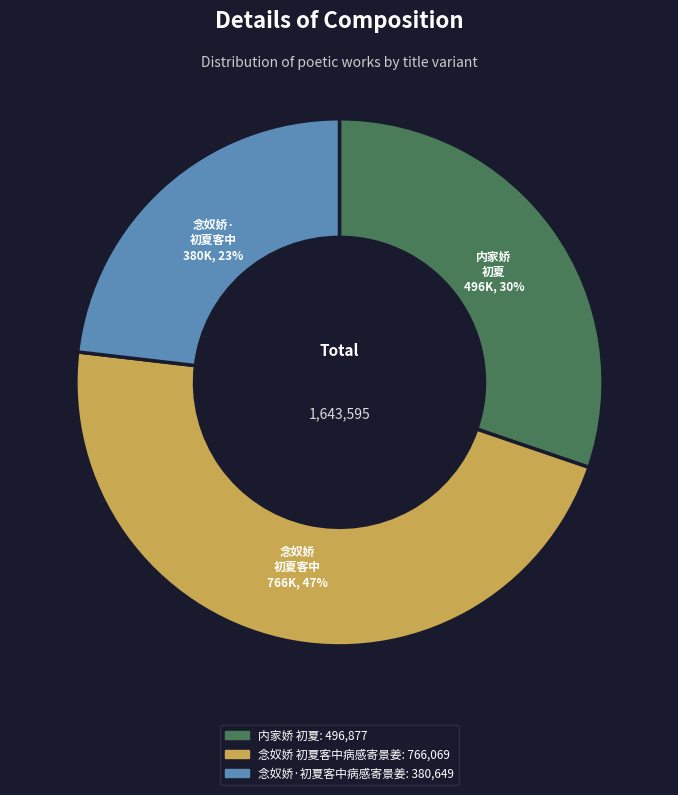

What percentage is the 念奴娇·初夏客中病感寄景姜 slice, to the nearest percent?

23%